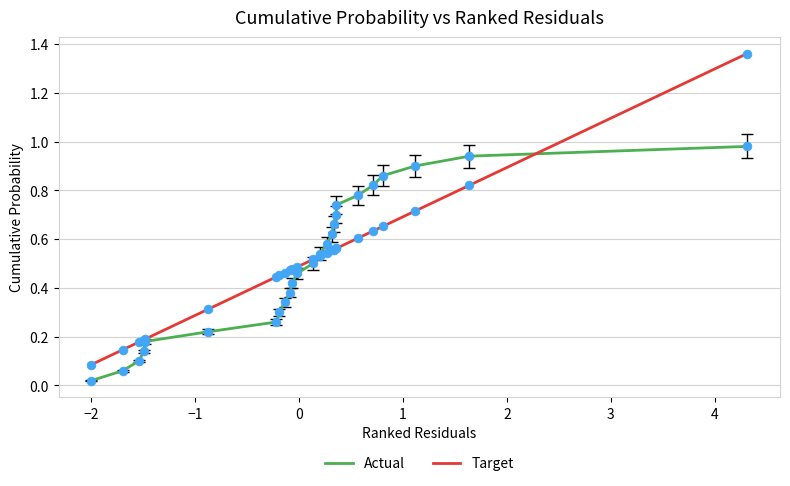

Rank the series by their maximum value, from highest to lowest.

Target, Actual